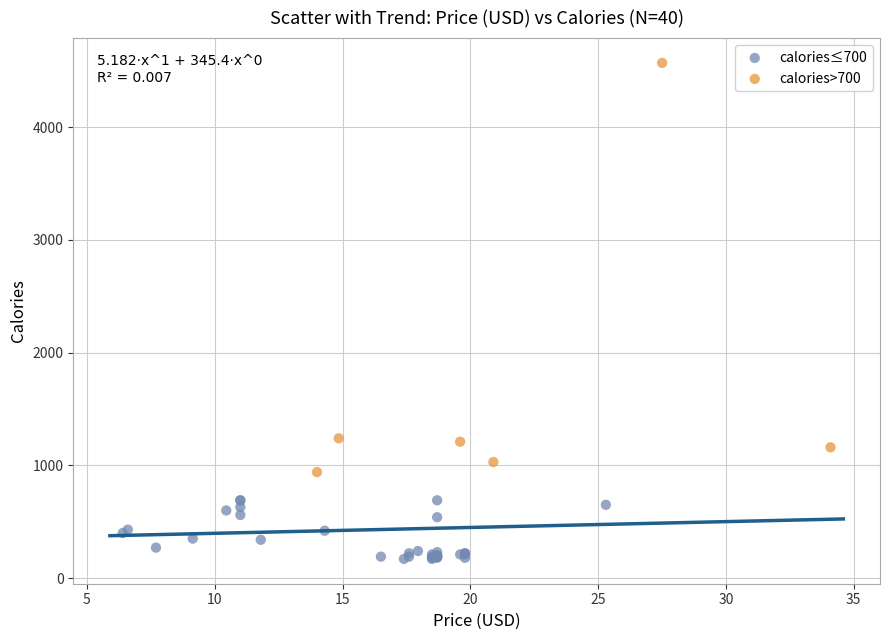

Which series contains the highest Y value?

calories>700